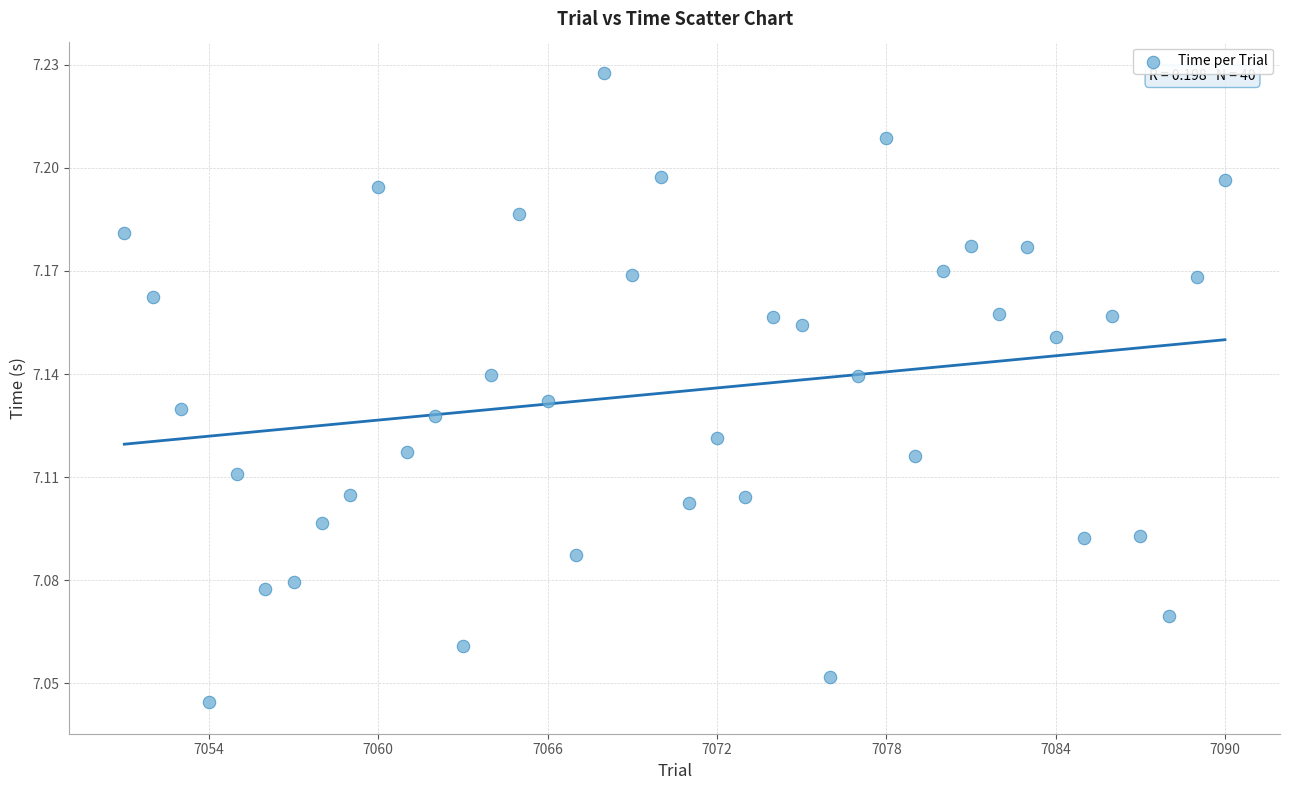

What is the range of X values (max minus min)?

39.0